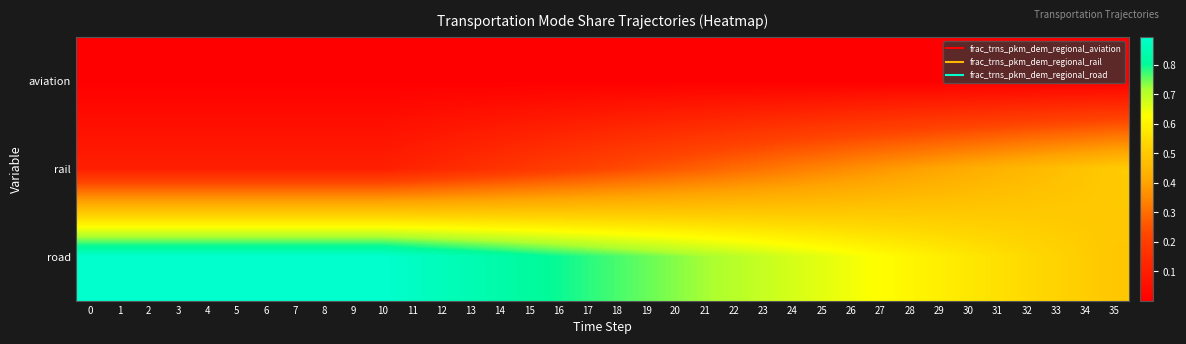

List the series in order of their overall mean, lowest first.

aviation, rail, road